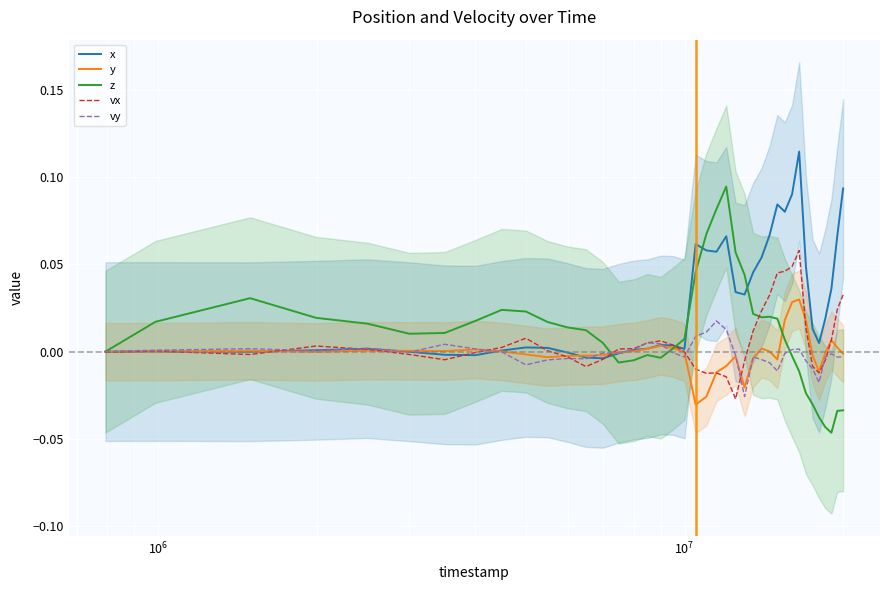

Where do vx and vy first cross each other?

$\mathdefault{10^{6}}$ and $\mathdefault{10^{7}}$